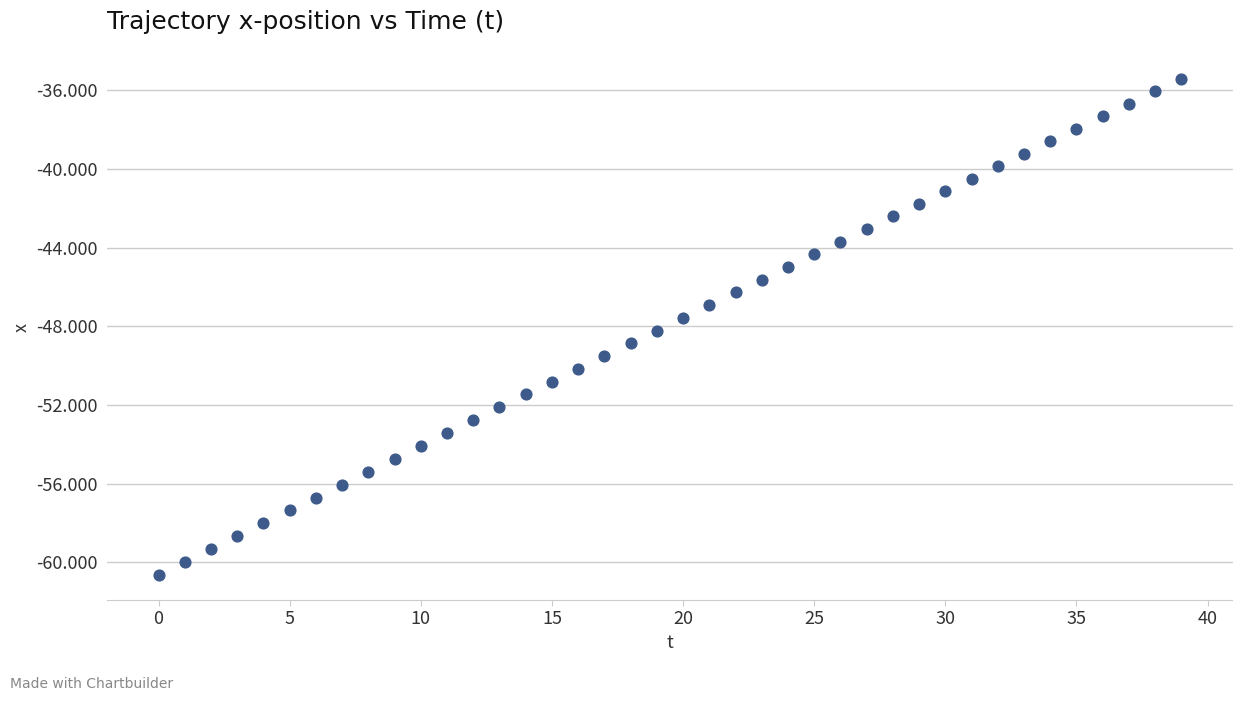

What is the range of Y values (max minus min)?

25.2